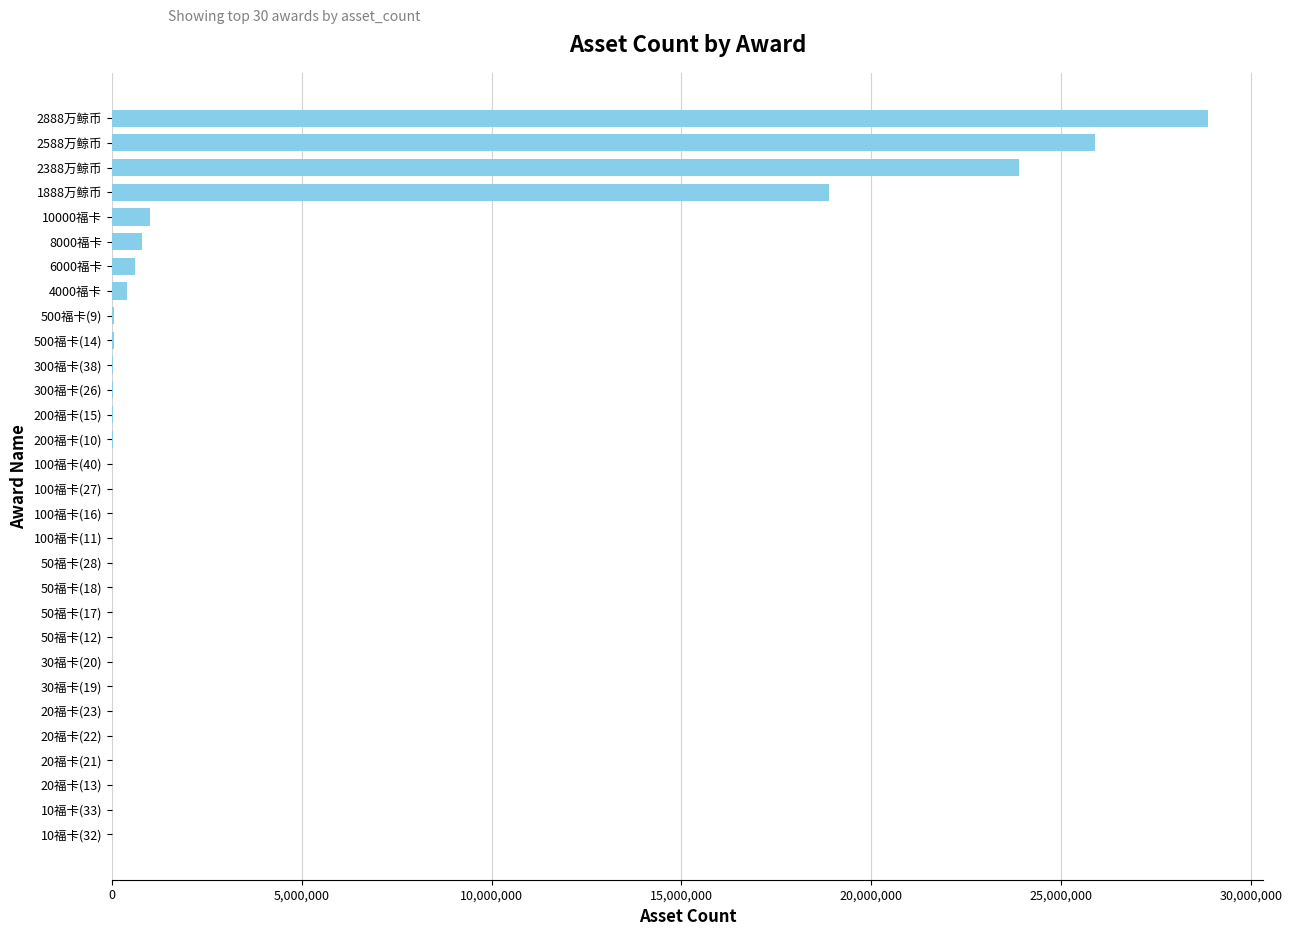

Which category has the highest value across all series?

2888万鲸币